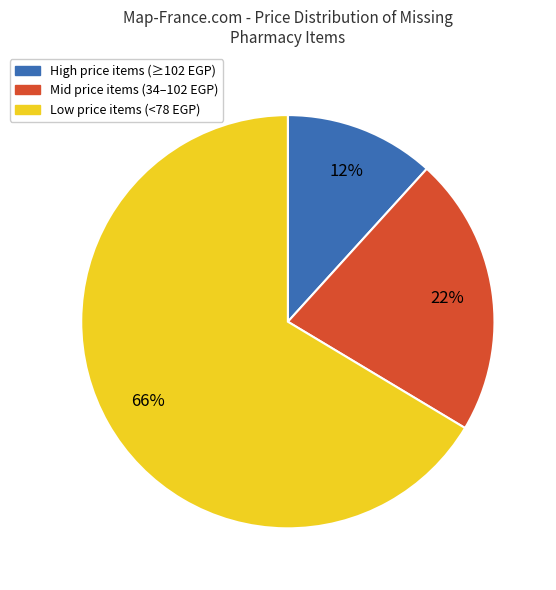

Is there any slice that represents more than half of the pie?

Yes